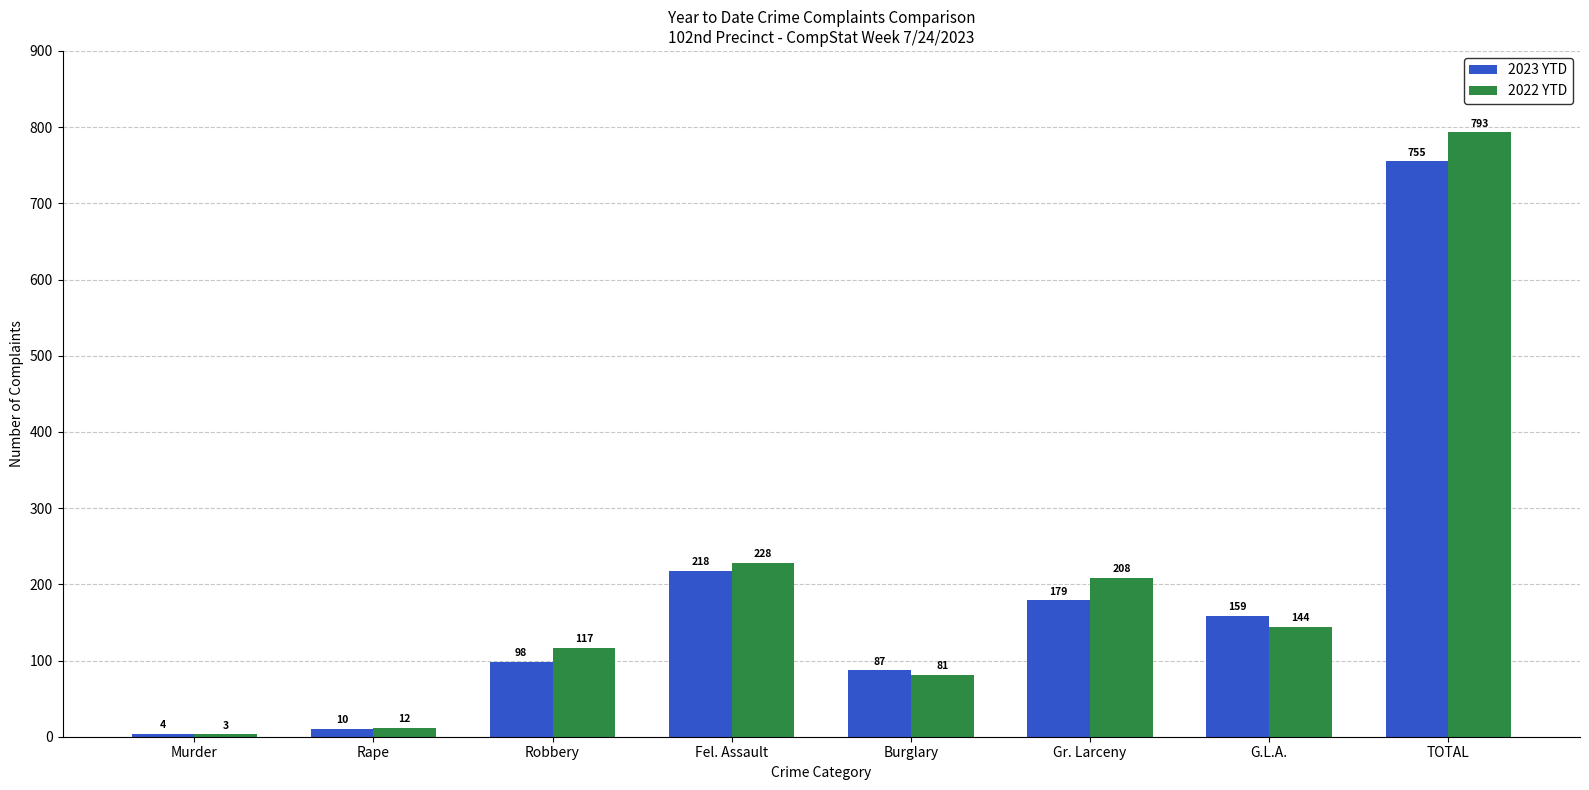

Reading right to left, list all the values displayed in this chart.

2023 YTD: 755	159	179	87	218	98	10	4
2022 YTD: 793	144	208	81	228	117	12	3